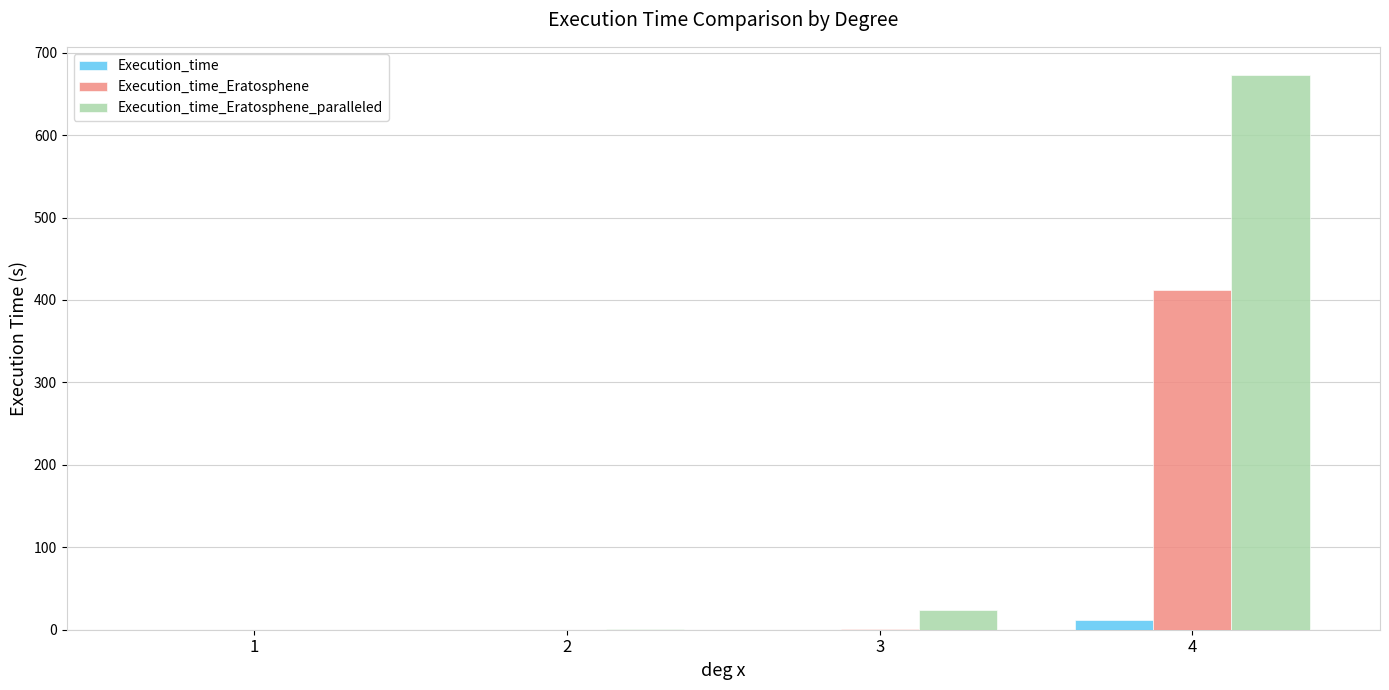

What are all the series names shown in the legend?

Execution_time, Execution_time_Eratosphene, Execution_time_Eratosphene_paralleled